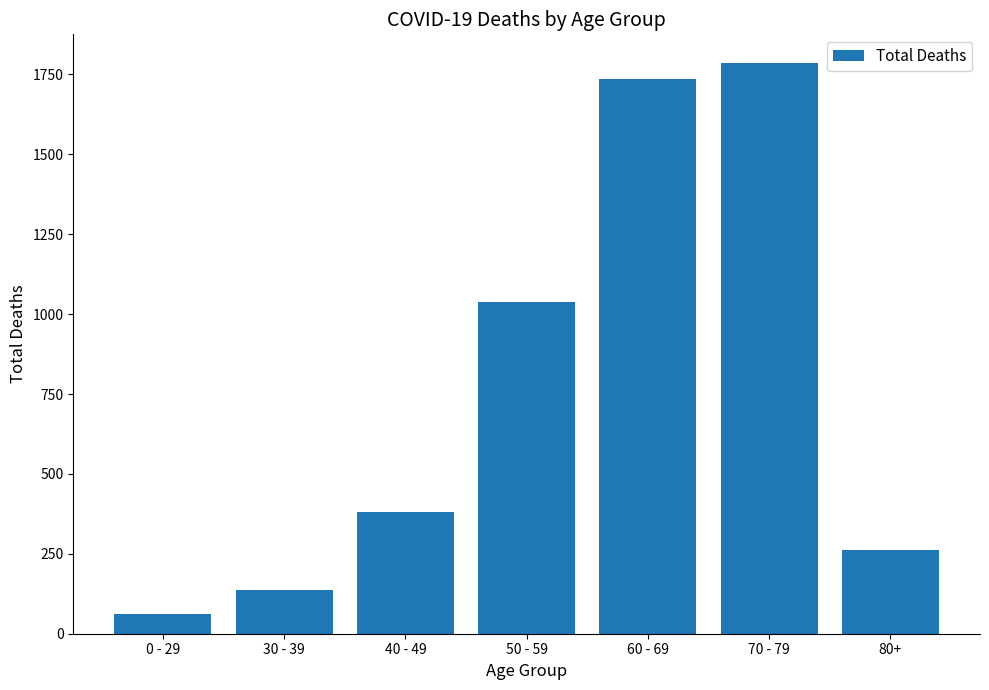

Rank the categories by value from lowest to highest.

0 - 29, 30 - 39, 80+, 40 - 49, 50 - 59, 60 - 69, 70 - 79